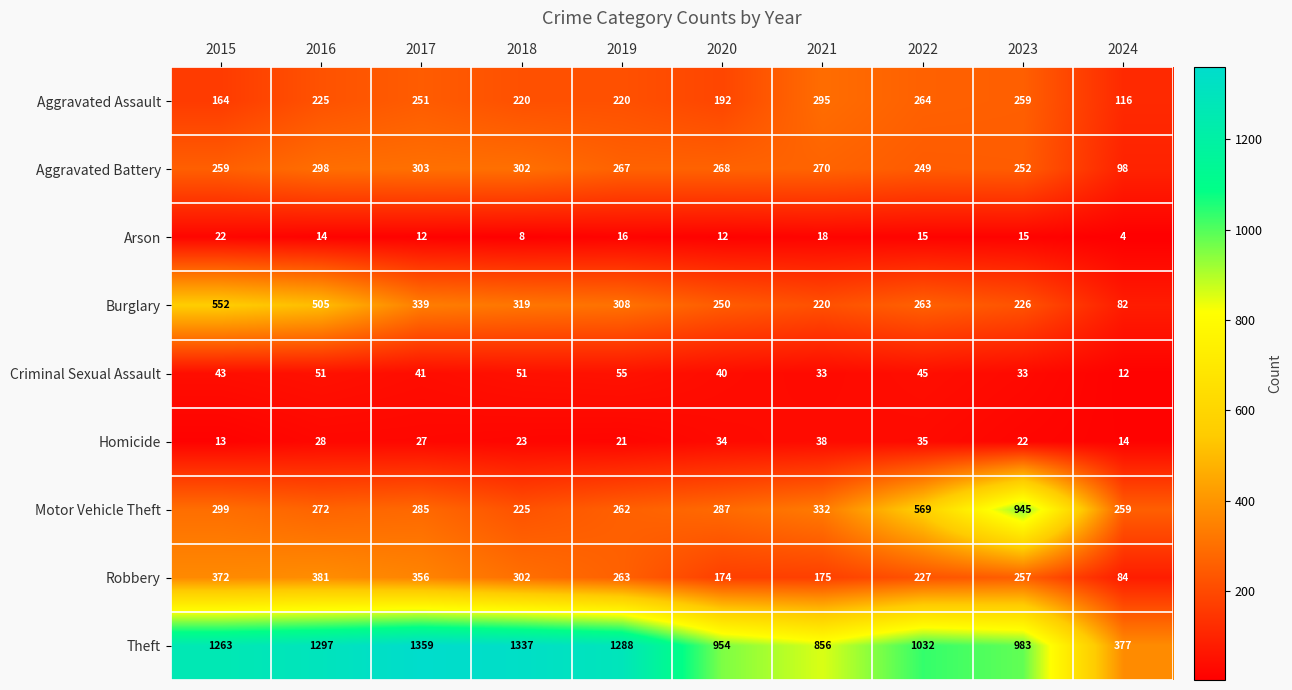

The value of Aggravated Battery at 2015 is 166. True or false?

False